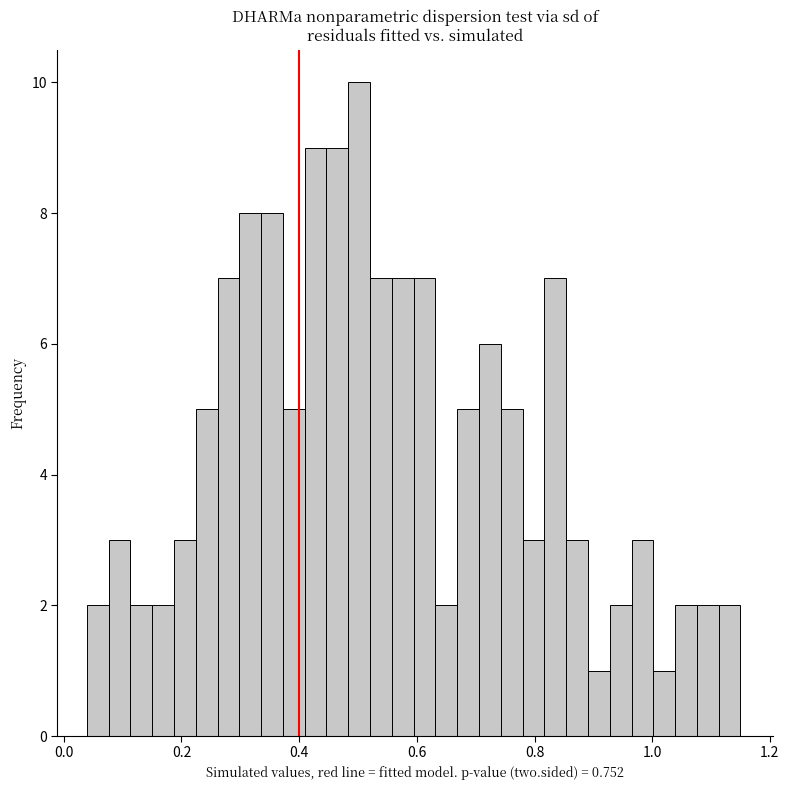

Read against the x-axis, roughly where is the centre of the tallest bar?

0.50